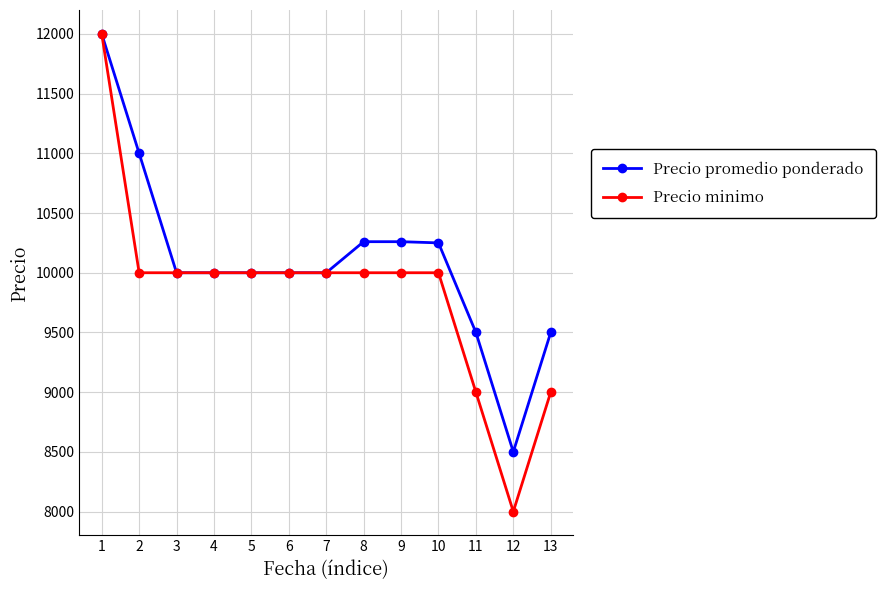

The value of Precio promedio ponderado at 3 is 10000. True or false?

True